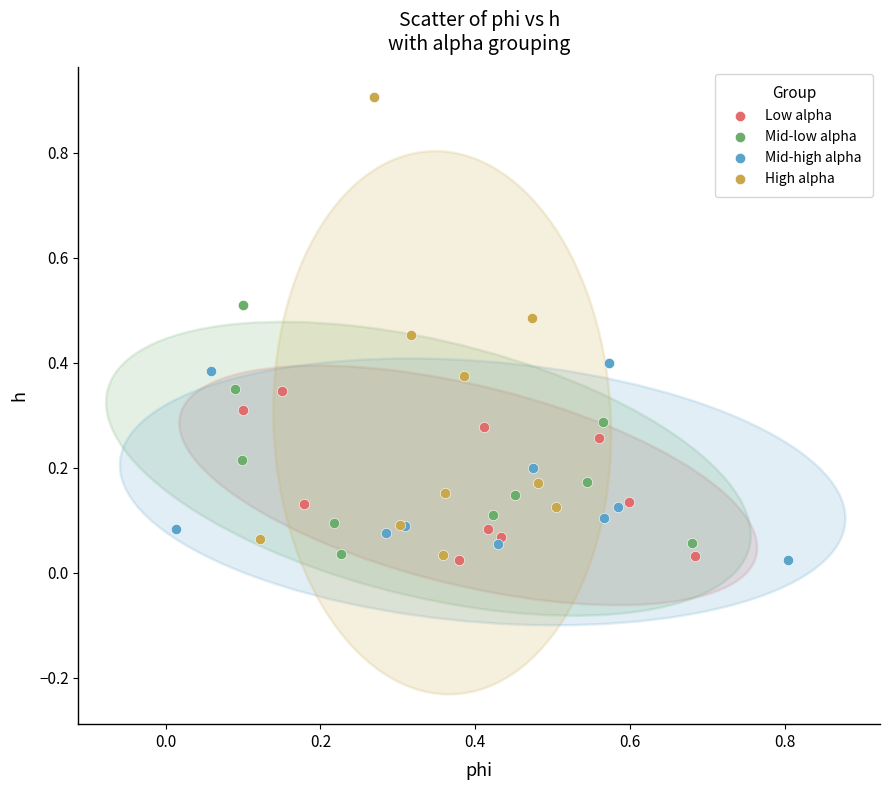

Which series contains the highest Y value?

High alpha